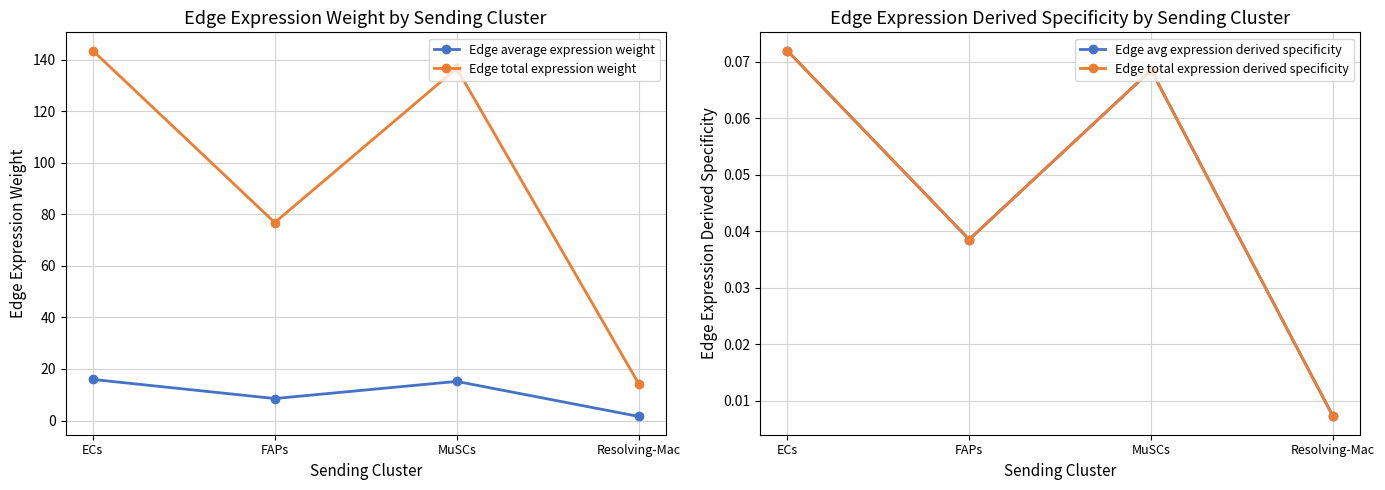

True or false: Edge avg expression derived specificity and Edge total expression weight intersect in this chart.

False